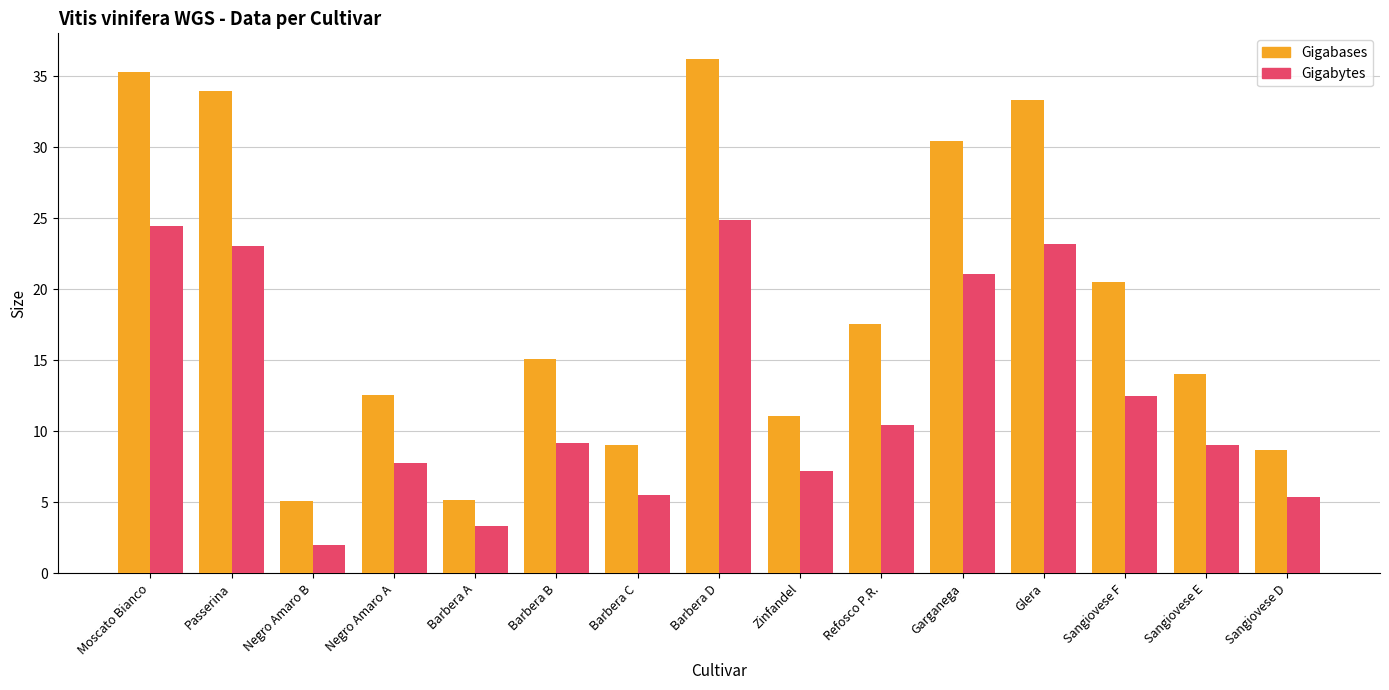

What are all the series names shown in the legend?

Gigabases, Gigabytes